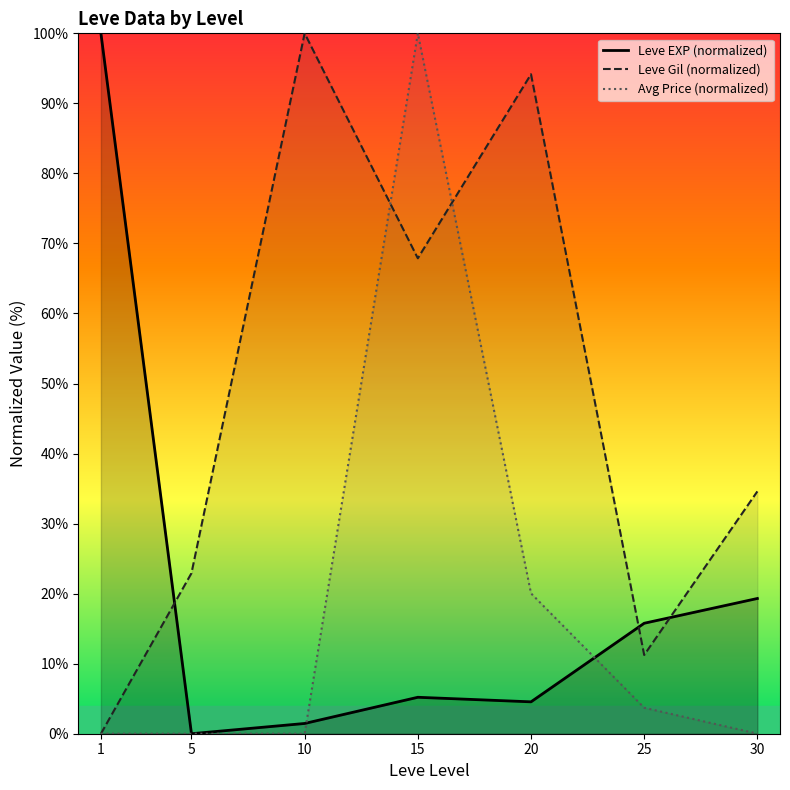

Reading left to right, what are all the values shown in this chart?

Leve EXP (normalized): 100.0	0.0	1.5	5.2	4.6	15.8	19.3
Leve Gil (normalized): 0.0	22.9	100.0	67.9	94.2	11.2	34.6
Avg Price (normalized): 0.0	0.0	0.0	100.0	20.0	3.7	0.0